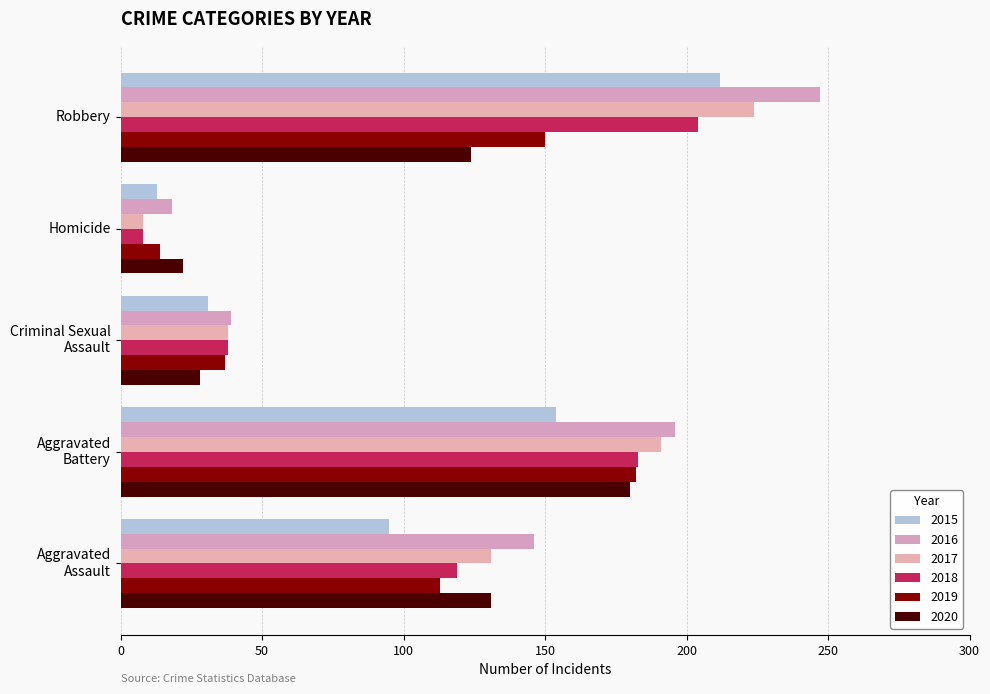

What is the value of the 2017 bar at the 1st from the left?

131